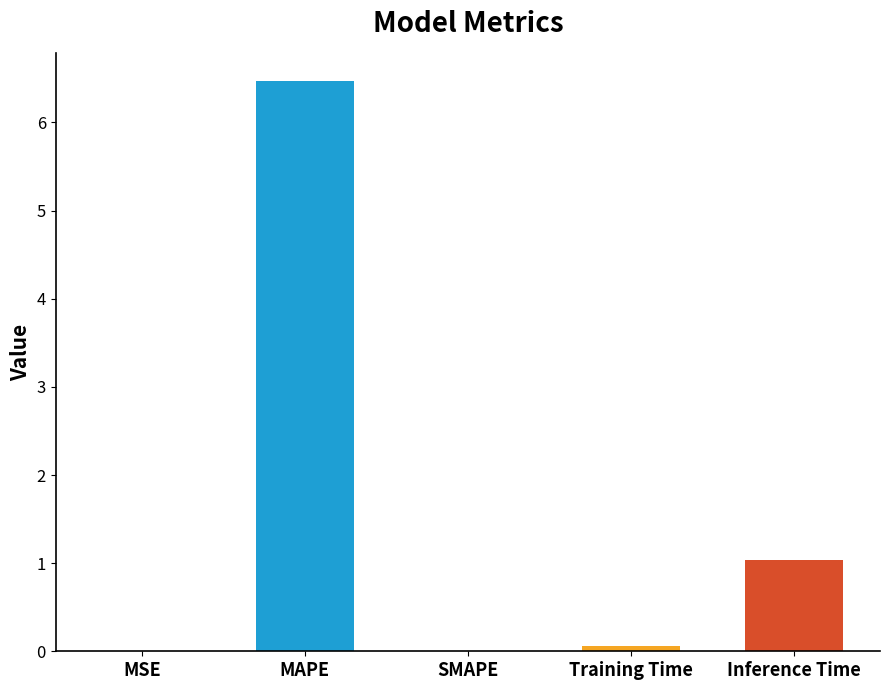

What is the sum of all values?

7.6